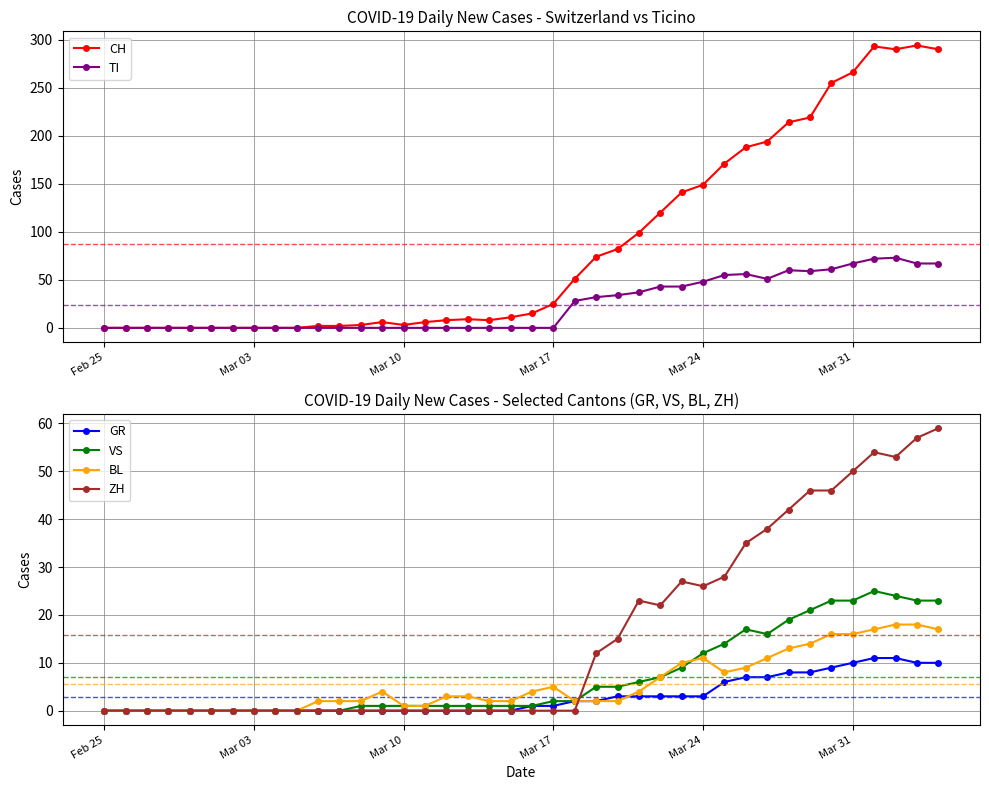

How many intersections are there between TI and GR?

1